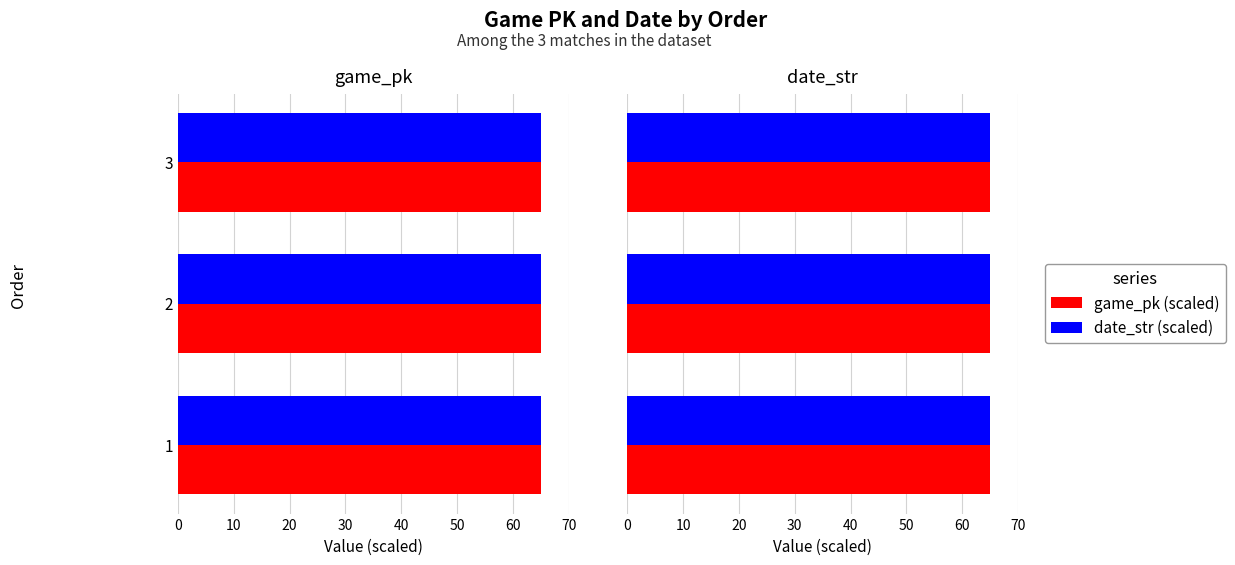

How many data points does each series have?

3